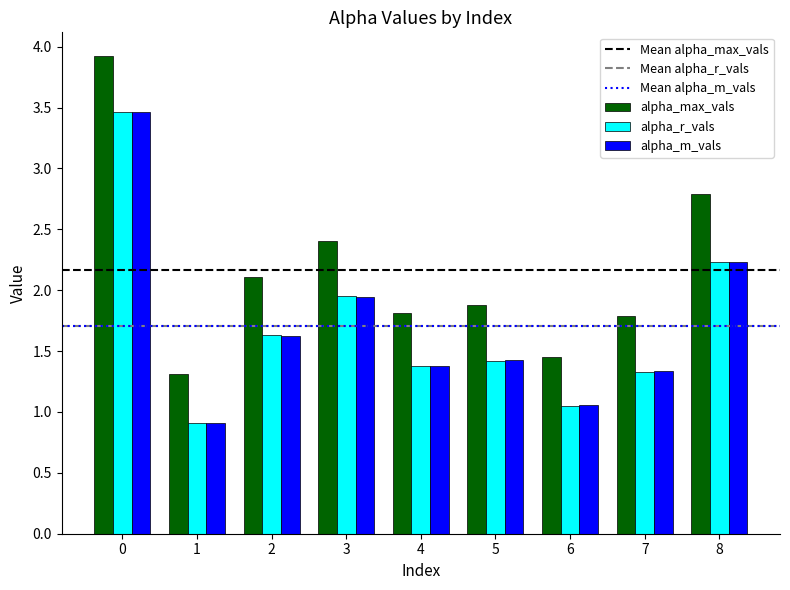

How many bars are there in each group?

3